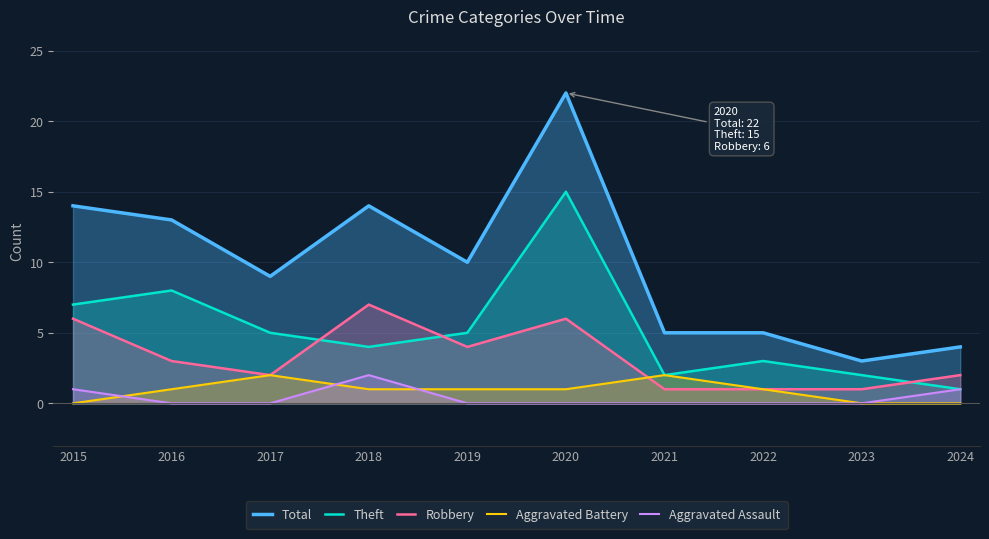

Which series has the largest total across all categories?

Total